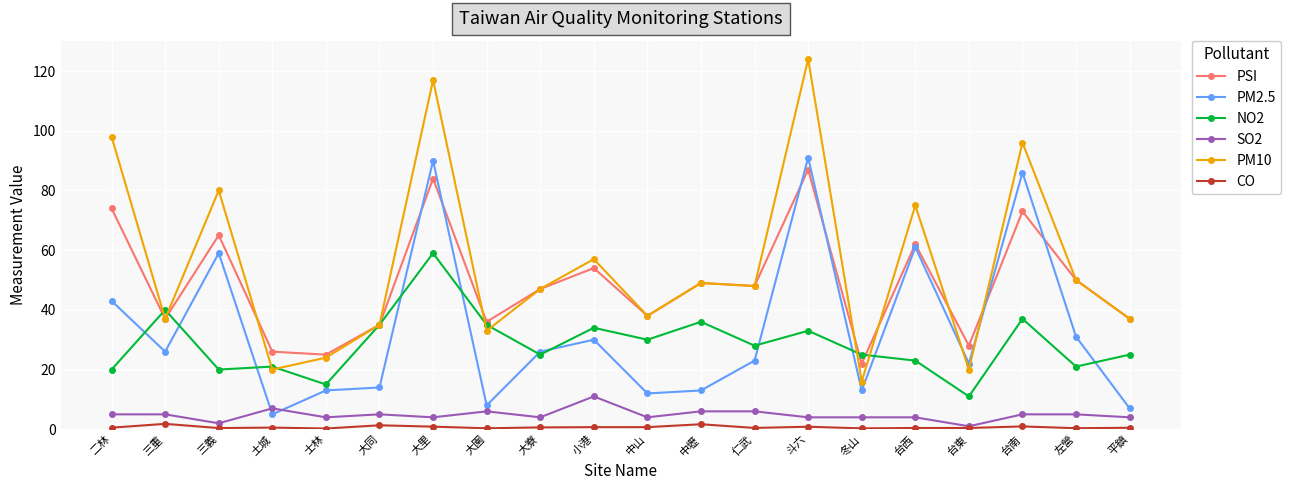

List the series in order of their peak value, highest first.

PM10, PM2.5, PSI, NO2, SO2, CO